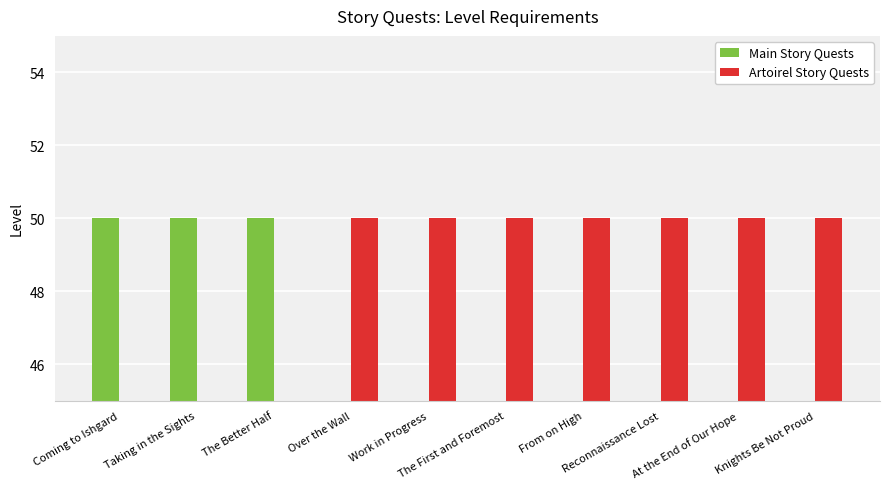

Reading left to right, transcribe all the data shown in this chart.

Main Story Quests: 50	50	50	0	0	0	0	0	0	0
Artoirel Story Quests: 0	0	0	50	50	50	50	50	50	50